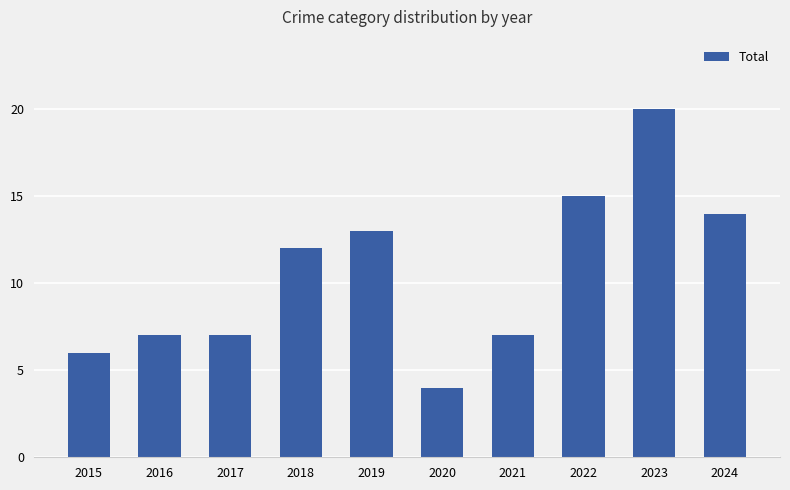

What is the difference between the maximum and second lowest values?

14